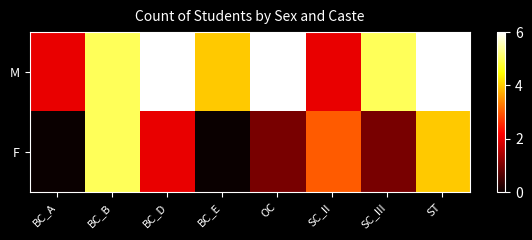

Which series has the largest range (max minus min)?

F